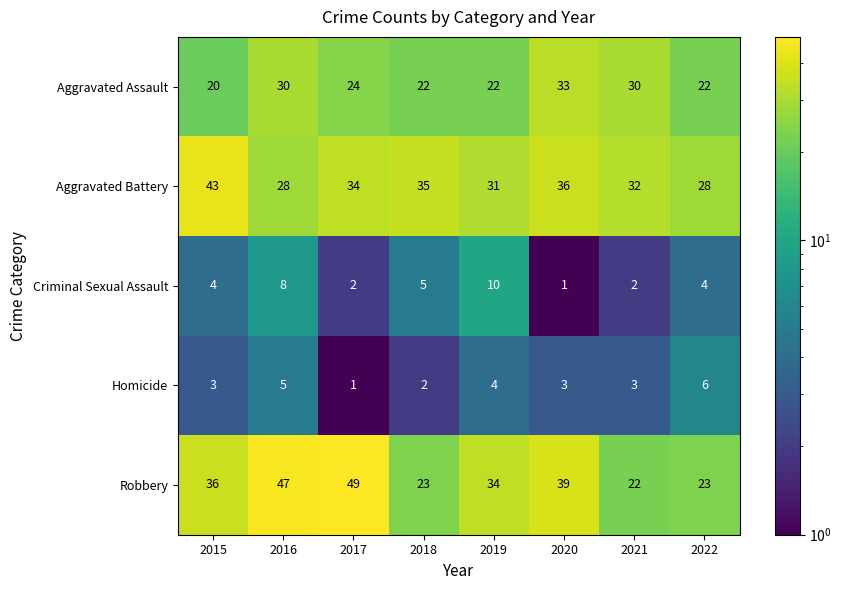

What is the sum of all Robbery values?

273